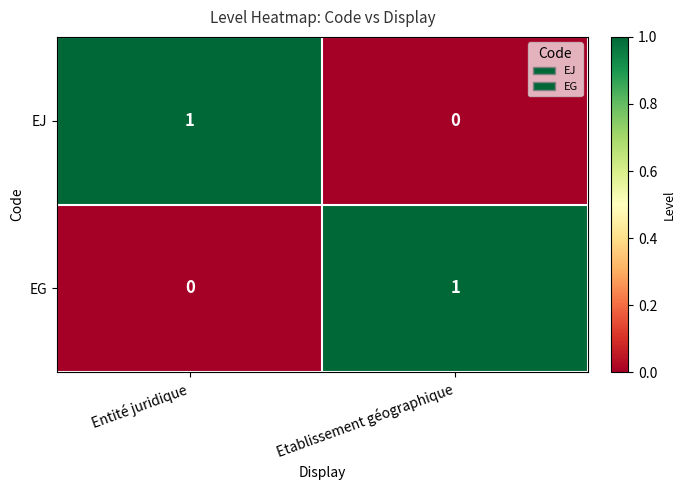

The value of EJ at Entité juridique is 0. True or false?

False